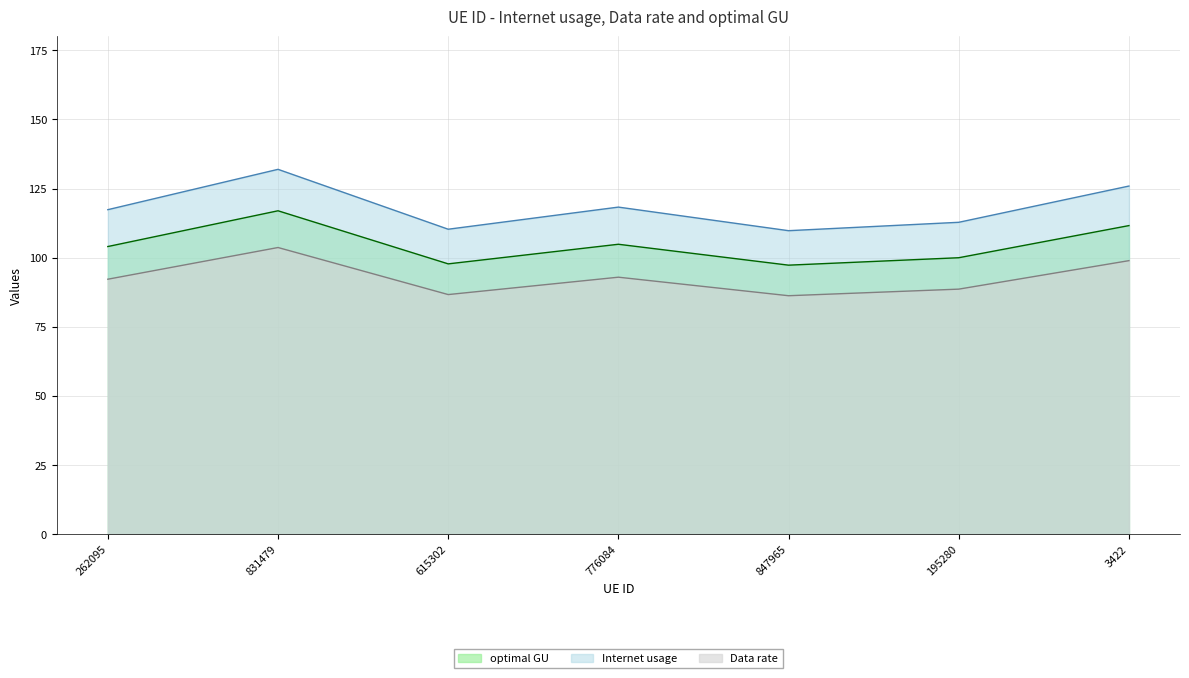

What is the sum of all Data rate values?

649.2